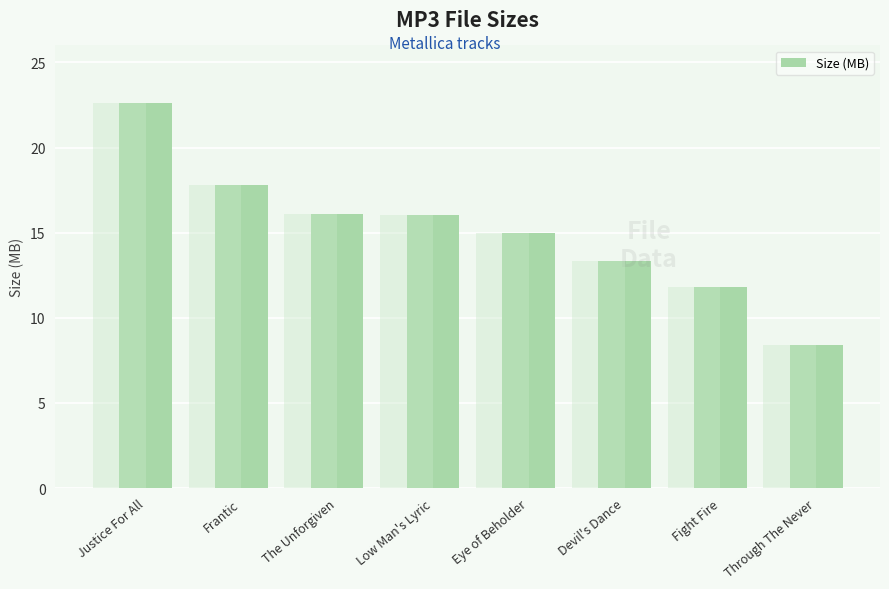

Reading left to right, list all the values displayed in this chart.

Justice For All=22.6	Frantic=17.8	The Unforgiven=16.1	Low Man's Lyric=16.1	Eye of Beholder=15.0	Devil's Dance=13.3	Fight Fire=11.8	Through The Never=8.4